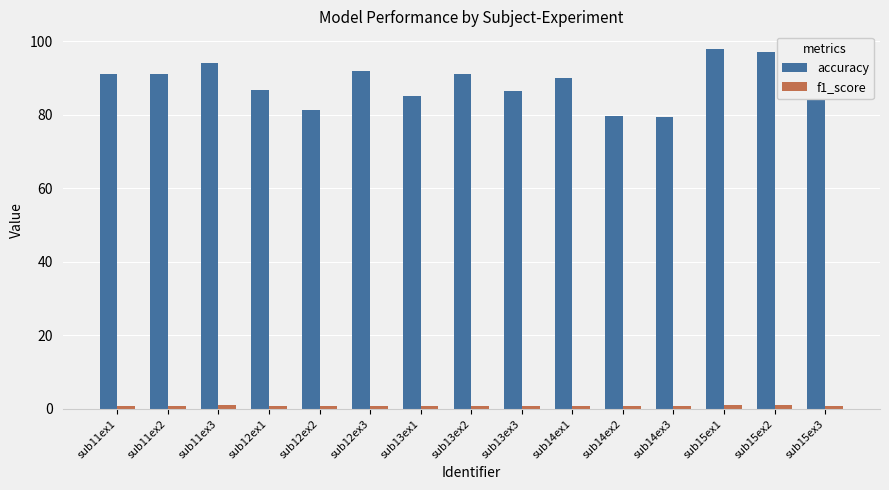

Which series has the largest total across all categories?

accuracy